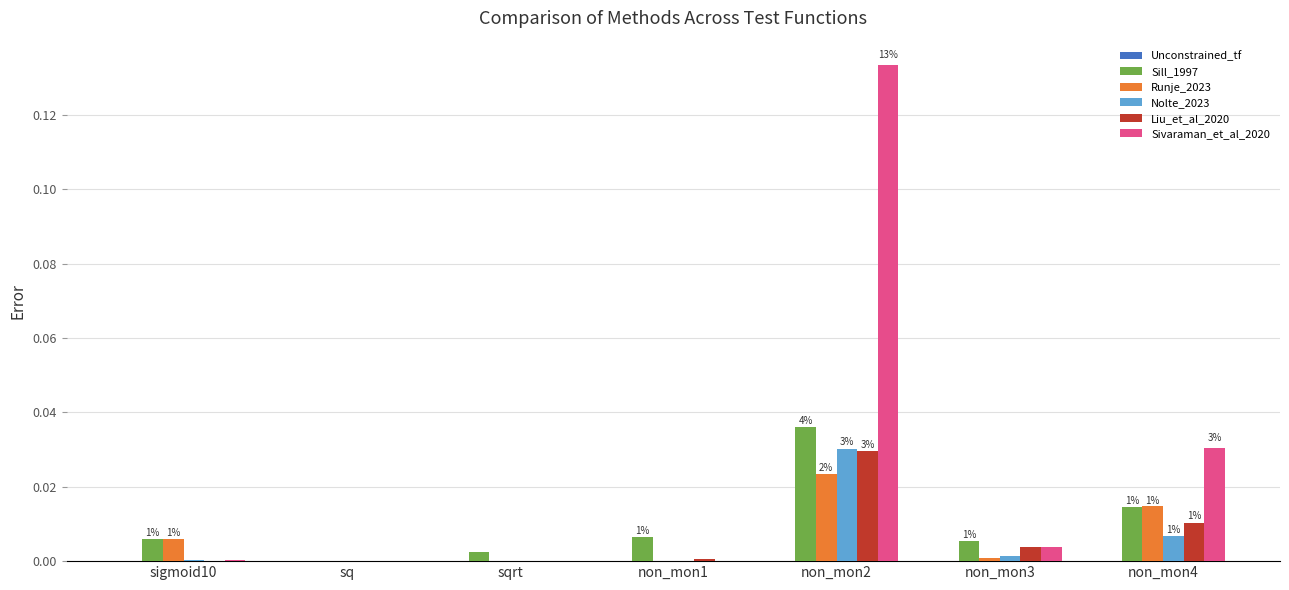

At which category is the sum across all series the highest?

non_mon2